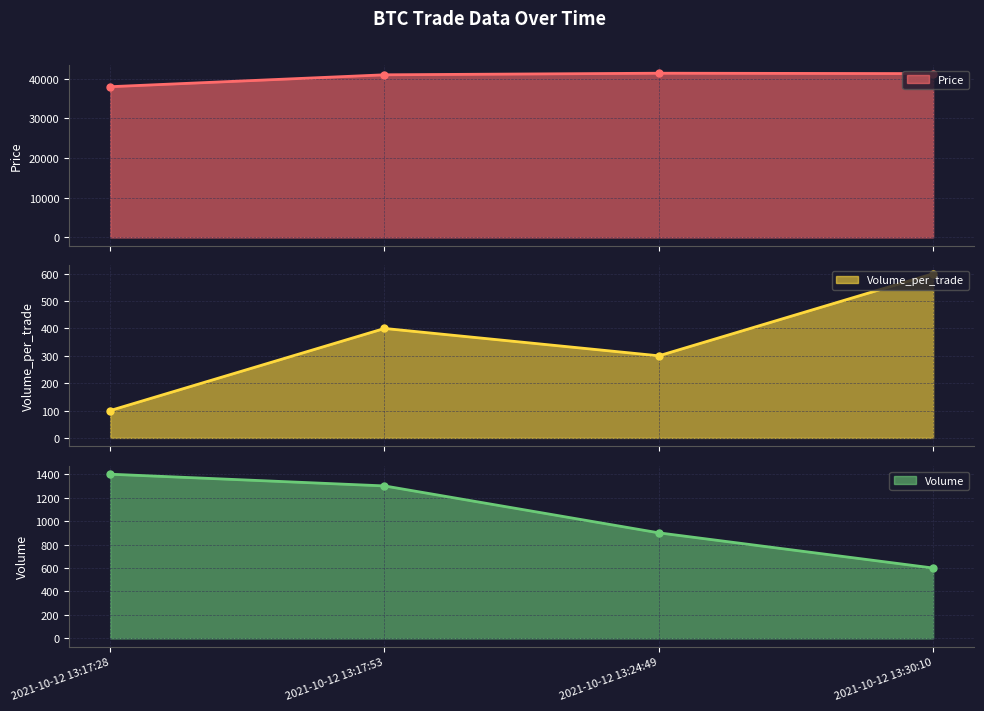

Where is the first local minimum for Volume_per_trade line?

2021-10-12 13:24:49